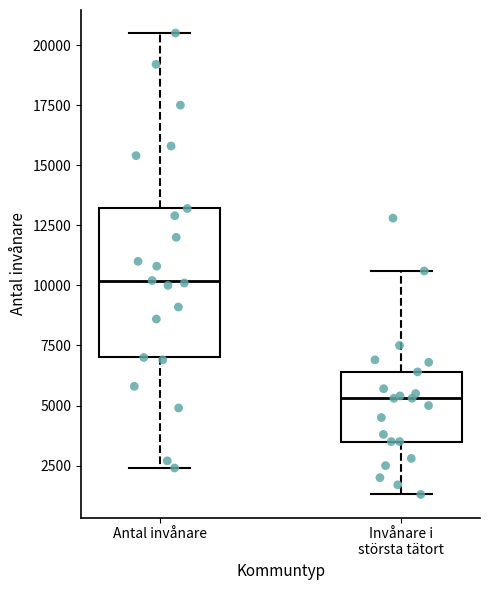

Which box is the tallest, from its lower edge to its upper edge?

Antal invånare